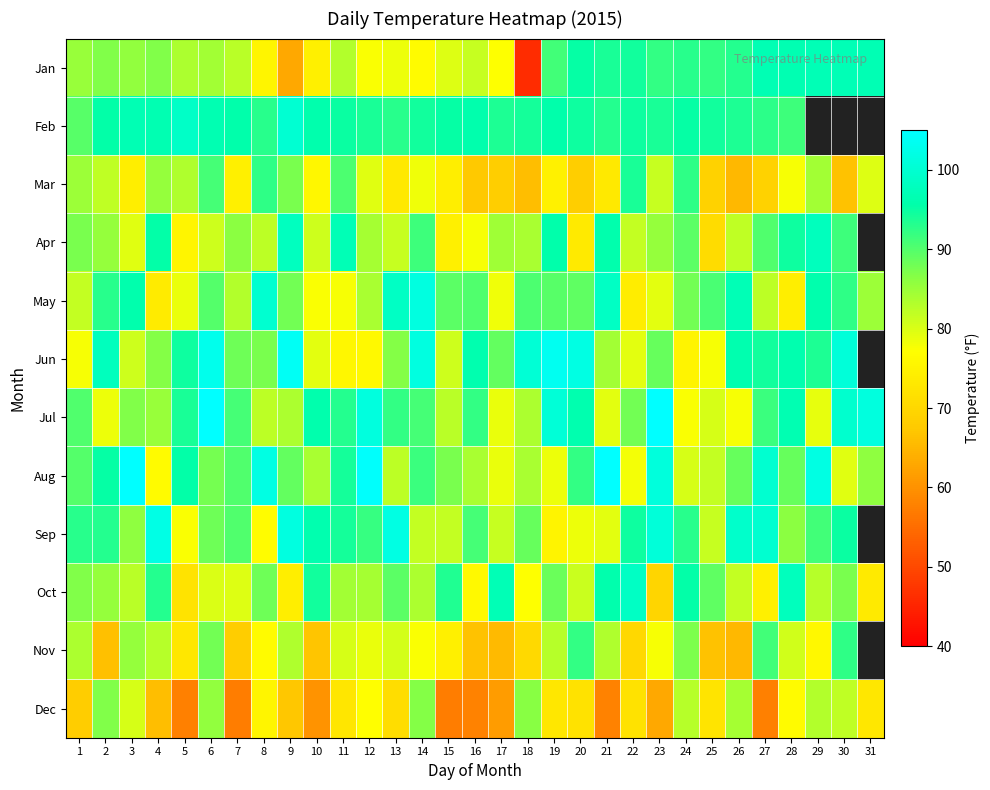

At how many categories does at least one series exceed 48?

31